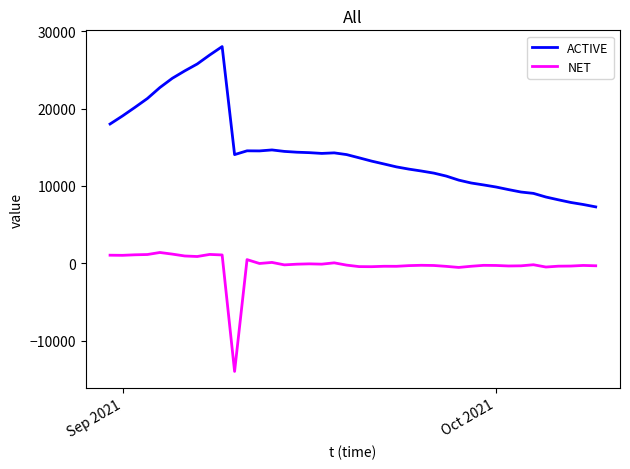

What is the maximum value for NET?

1409